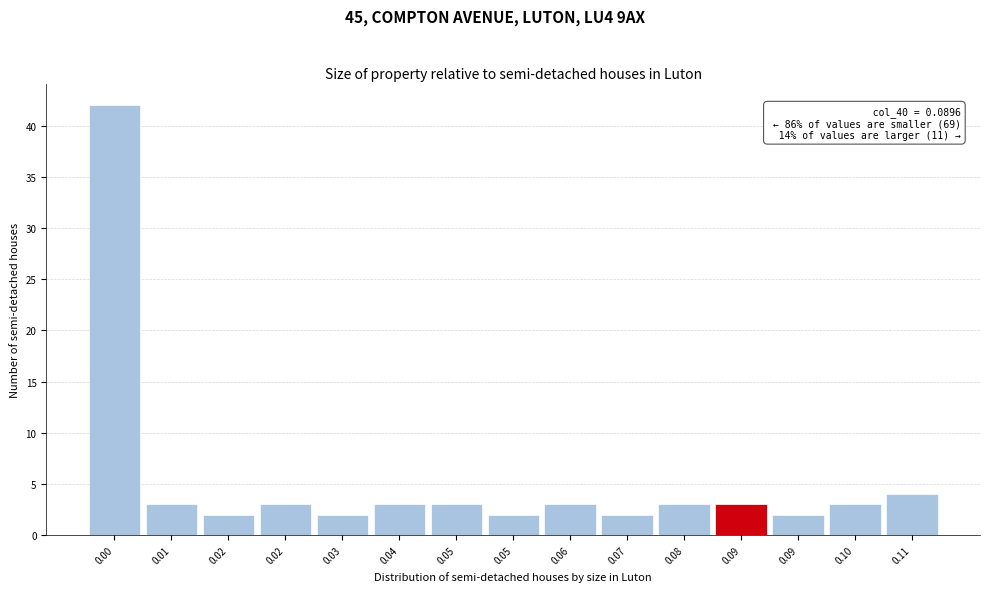

How many bars are there in total?

15